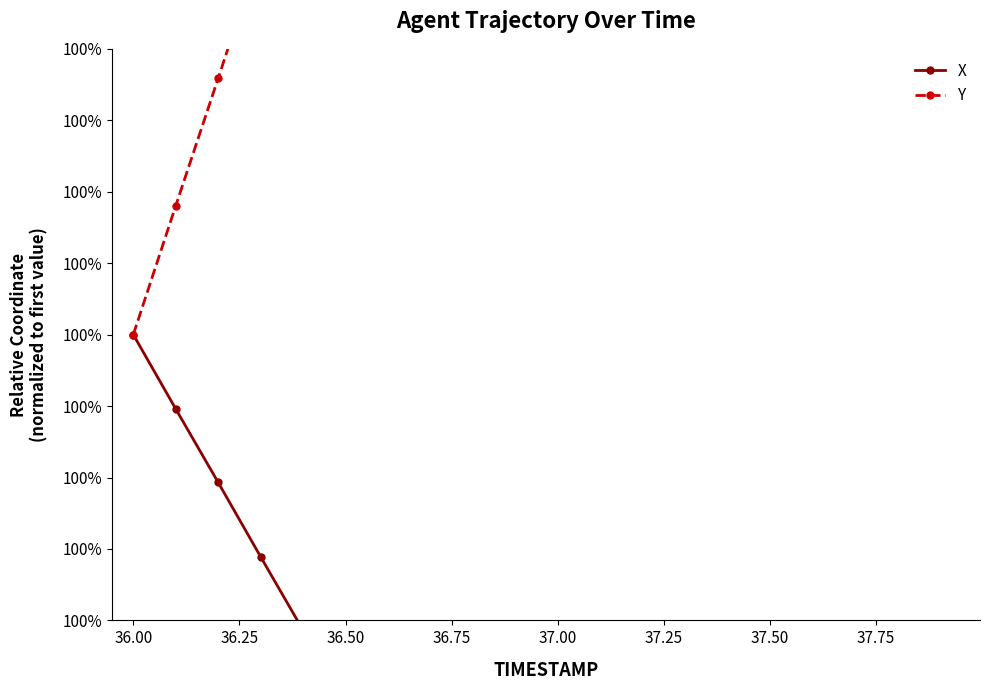

Count the number of categories in the chart.

20